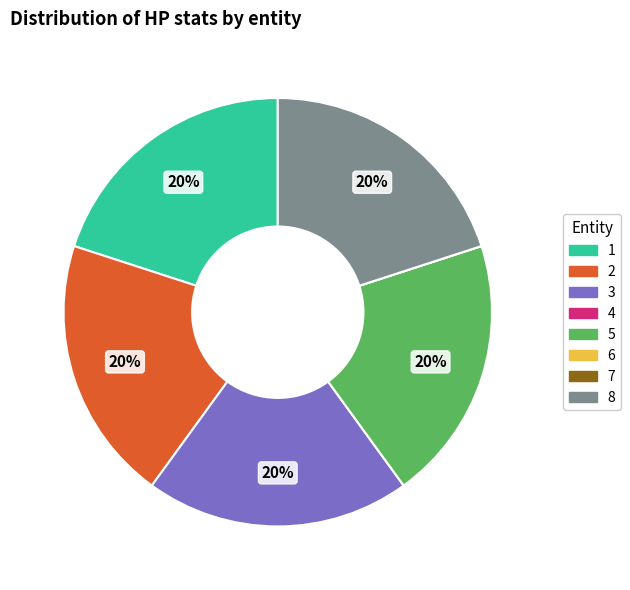

Combined, do 2 and 5 account for over 50%?

No